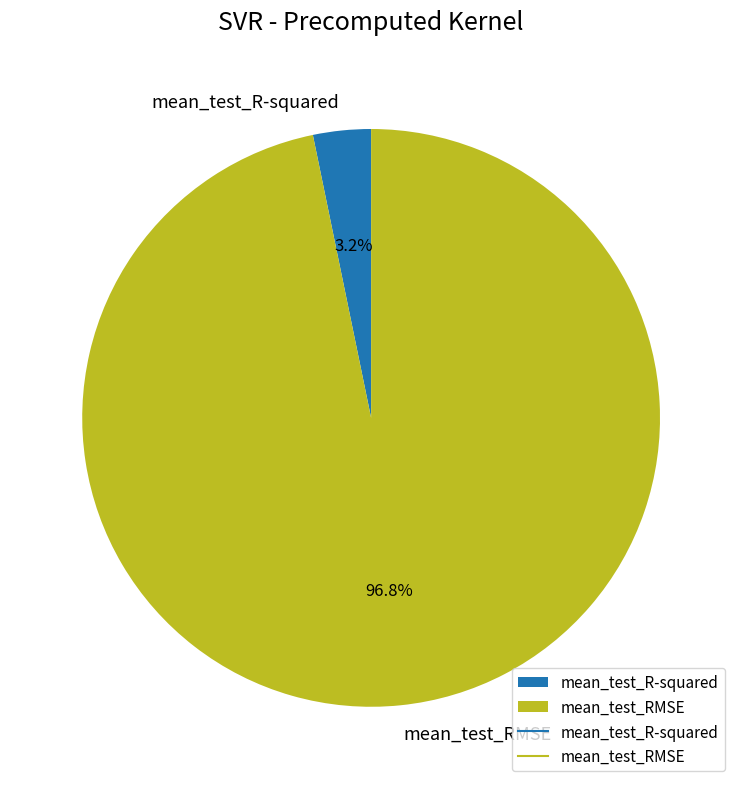

What is the smallest slice in the pie chart?

mean_test_R-squared